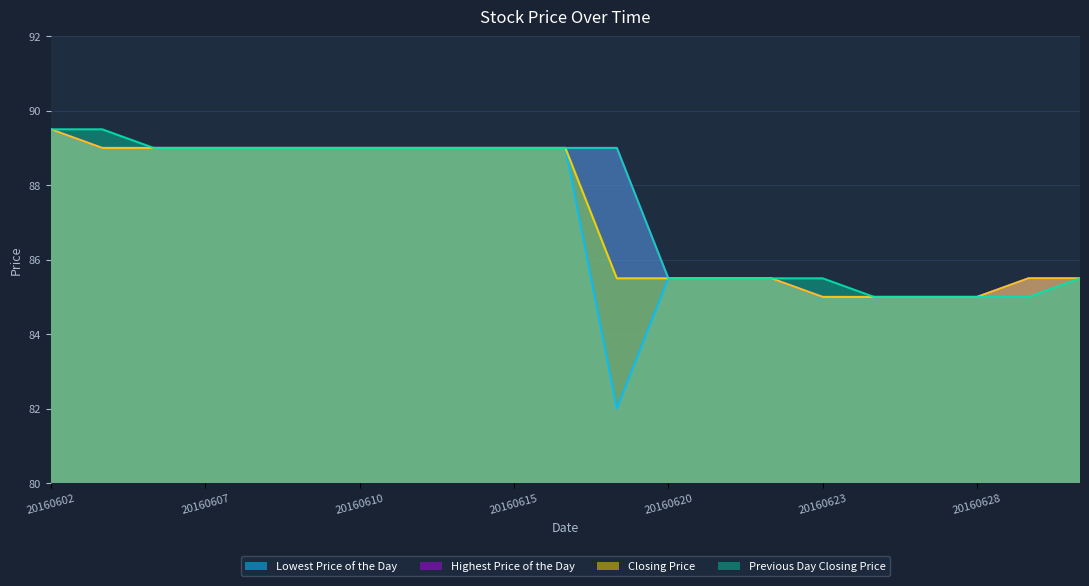

Reading left to right, list all the values displayed in this chart.

Lowest Price of the Day: 20160602=89.5	20160603=89.0	20160606=89.0	20160607=89.0	20160608=89.0	20160609=89.0	20160610=89.0	20160613=89.0	20160614=89.0	20160615=89.0	20160616=89.0	20160617=82.0	20160620=85.5	20160621=85.5	20160622=85.5	20160623=85.0	20160624=85.0	20160627=85.0	20160628=85.0	20160629=85.5	20160630=85.5
Highest Price of the Day: 20160602=89.5	20160603=89.0	20160606=89.0	20160607=89.0	20160608=89.0	20160609=89.0	20160610=89.0	20160613=89.0	20160614=89.0	20160615=89.0	20160616=89.0	20160617=89.0	20160620=85.5	20160621=85.5	20160622=85.5	20160623=85.0	20160624=85.0	20160627=85.0	20160628=85.0	20160629=85.5	20160630=85.5
Closing Price: 20160602=89.5	20160603=89.0	20160606=89.0	20160607=89.0	20160608=89.0	20160609=89.0	20160610=89.0	20160613=89.0	20160614=89.0	20160615=89.0	20160616=89.0	20160617=85.5	20160620=85.5	20160621=85.5	20160622=85.5	20160623=85.0	20160624=85.0	20160627=85.0	20160628=85.0	20160629=85.5	20160630=85.5
Previous Day Closing Price: 20160602=89.5	20160603=89.5	20160606=89.0	20160607=89.0	20160608=89.0	20160609=89.0	20160610=89.0	20160613=89.0	20160614=89.0	20160615=89.0	20160616=89.0	20160617=89.0	20160620=85.5	20160621=85.5	20160622=85.5	20160623=85.5	20160624=85.0	20160627=85.0	20160628=85.0	20160629=85.0	20160630=85.5